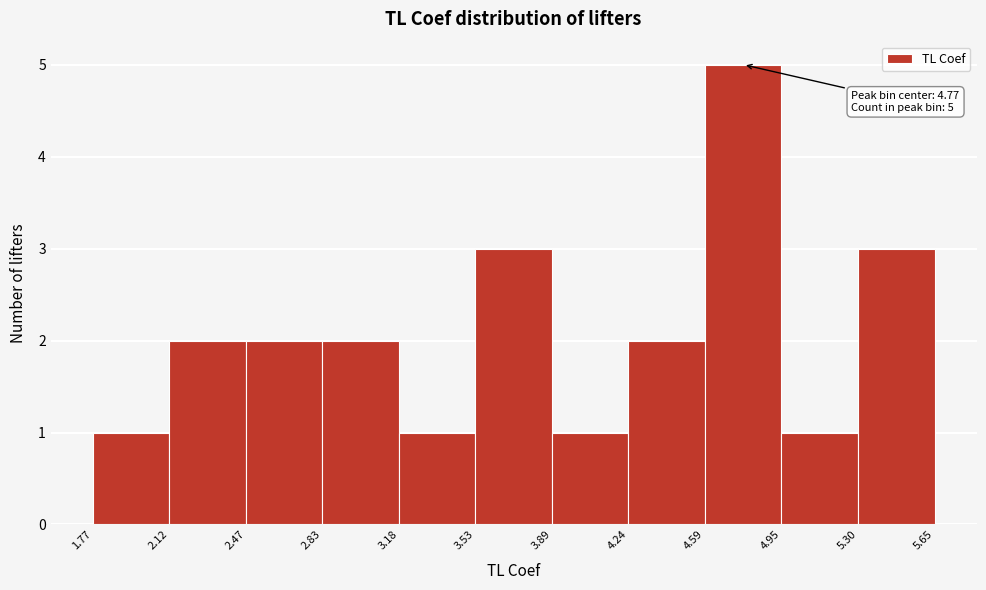

Which range on the x-axis has the tallest bar?

4.59 to 4.95